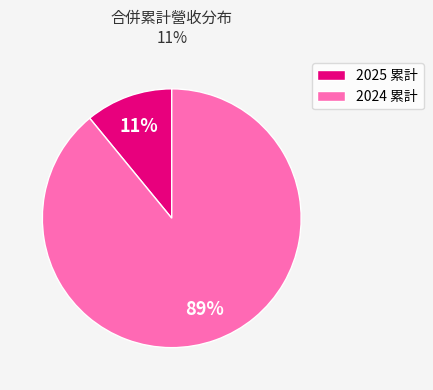

To the nearest percent, what is the difference between the largest and smallest slice percentages?

78%